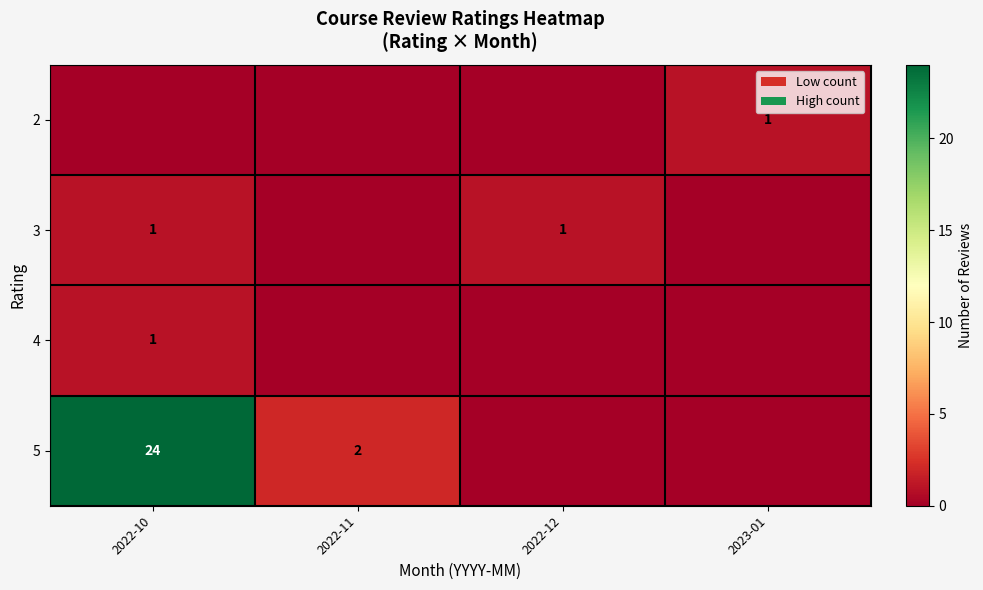

What is the total value across all series at 2023-01?

1